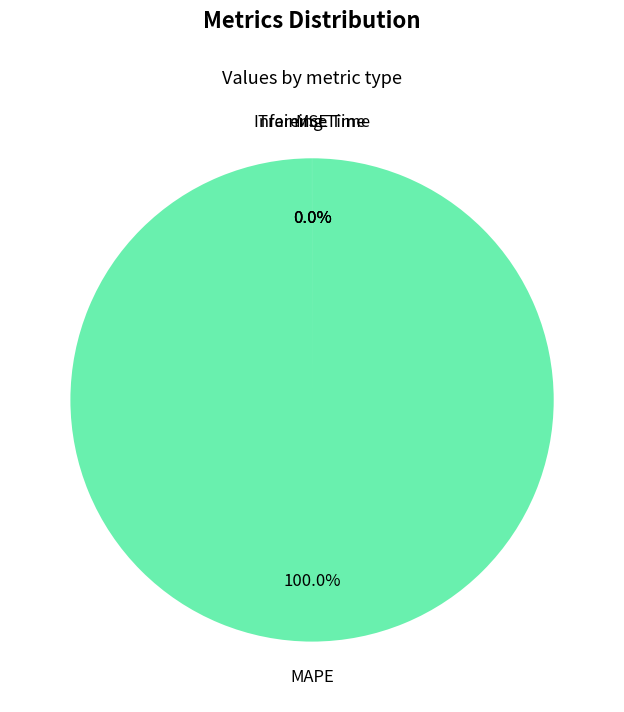

What portion of the pie excludes Inference Time?

100.0%